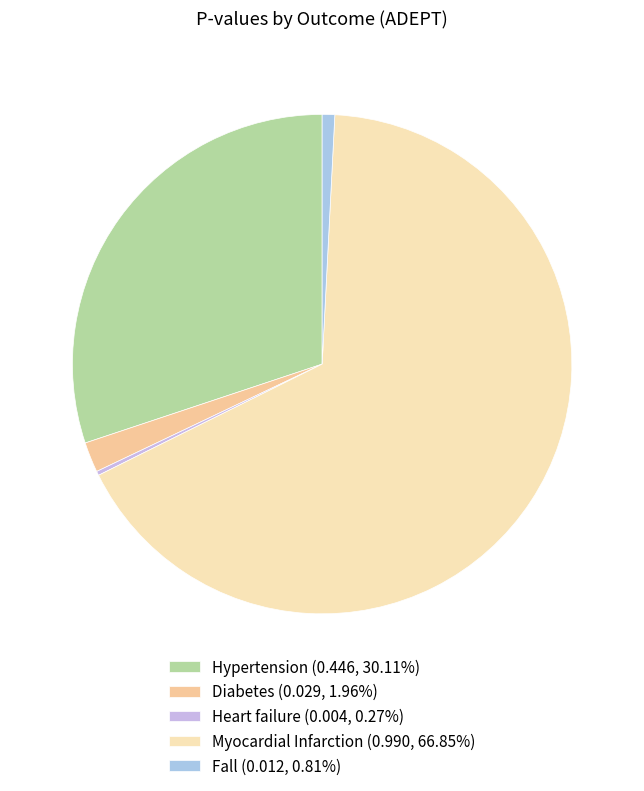

Which has a higher value, Fall or Diabetes?

Diabetes